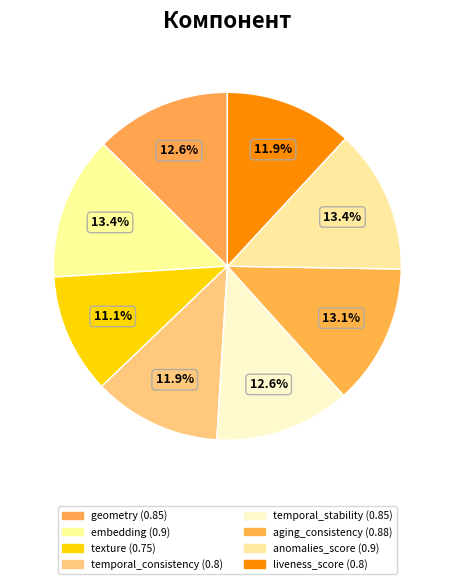

Rank the categories by value from lowest to highest.

texture, temporal_consistency, liveness_score, geometry, temporal_stability, aging_consistency, embedding, anomalies_score